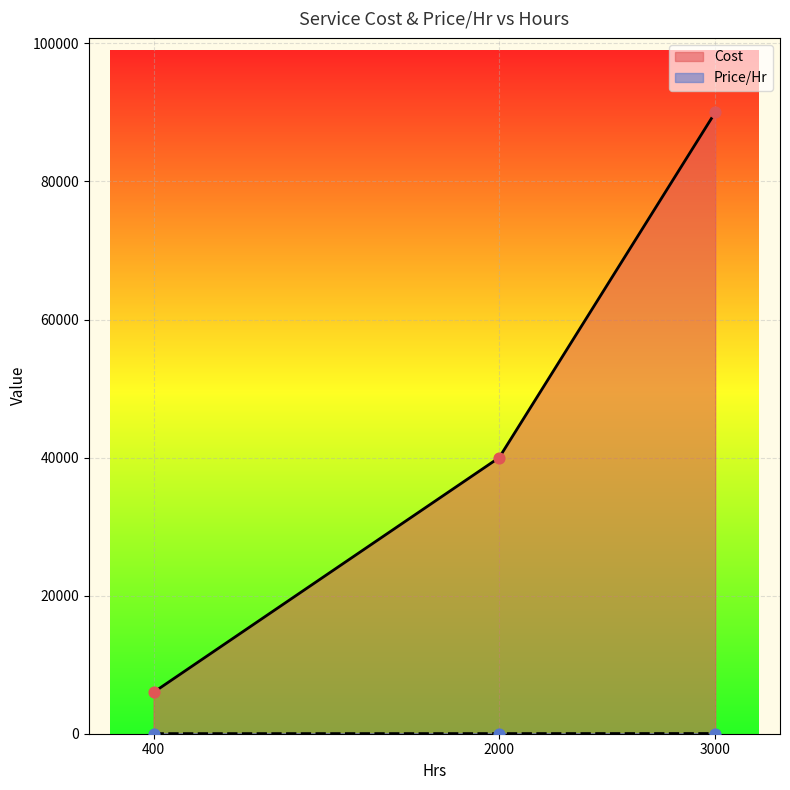

Which series has the widest spread of Y values?

Cost